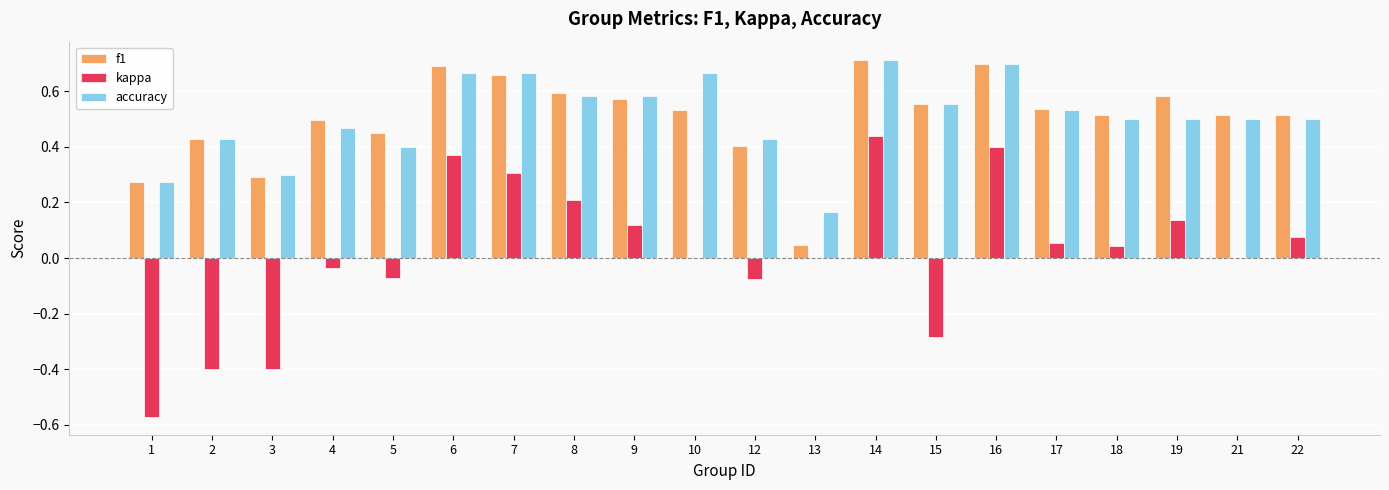

Which category has the highest value in the kappa series?

14